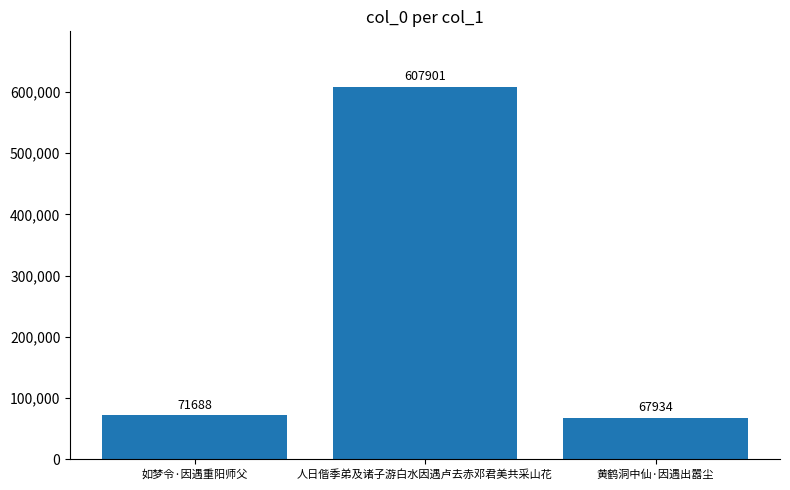

Count the number of categories in the chart.

3